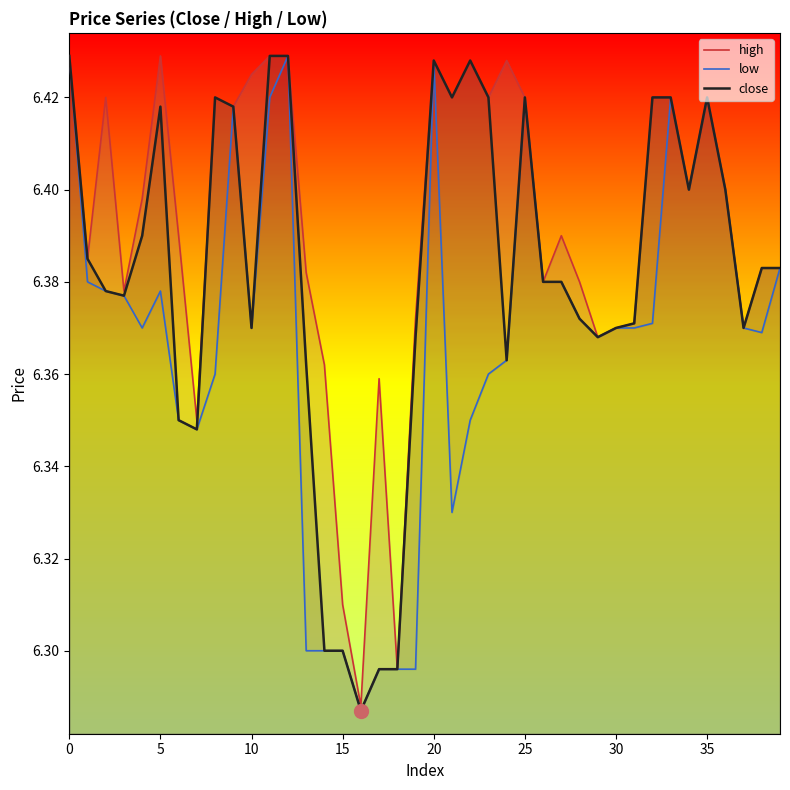

Does the chart display data point markers on the line(s)?

No